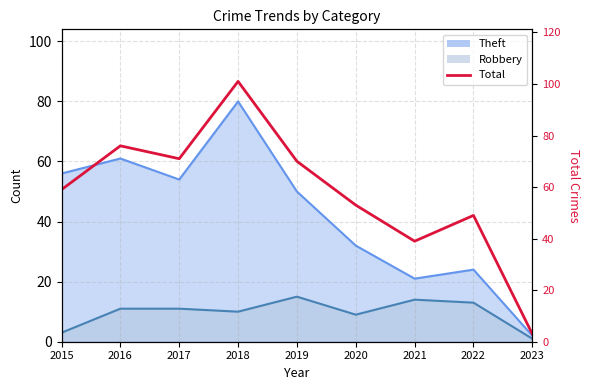

What is the value of the 4th point from the left?

101